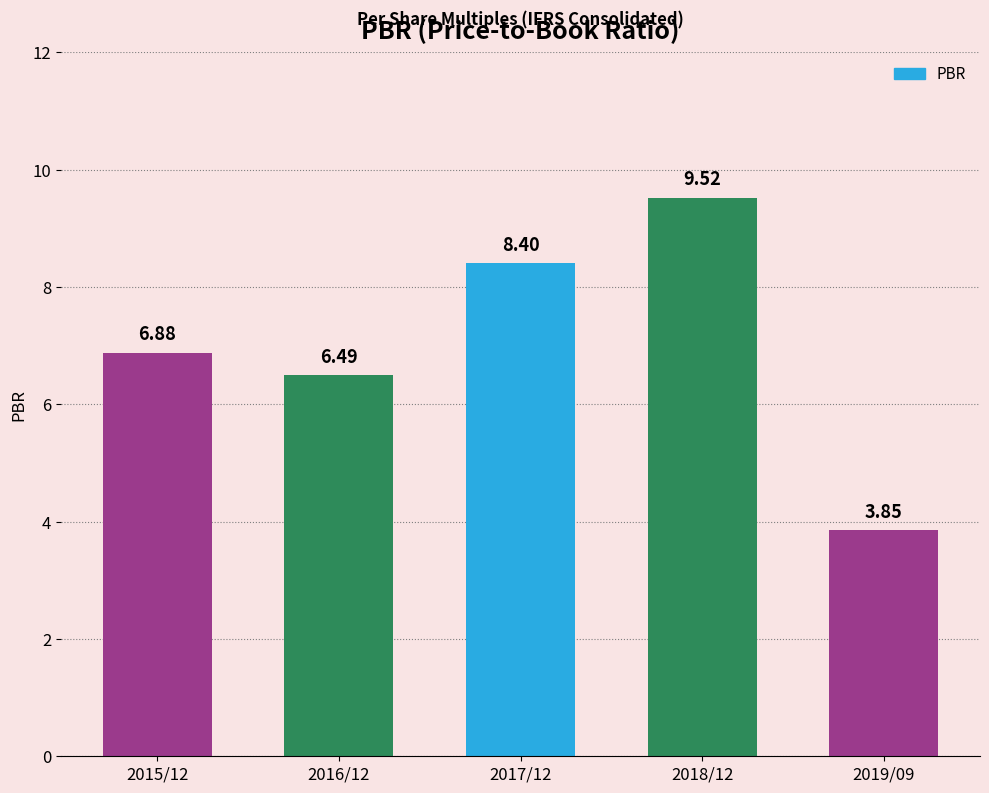

What is the difference between the values at 2018/12 and 2015/12?

2.6